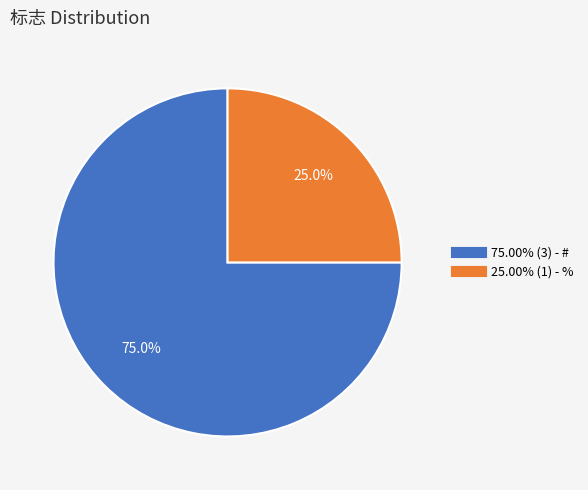

To the nearest percent, what is the average slice percentage?

50%